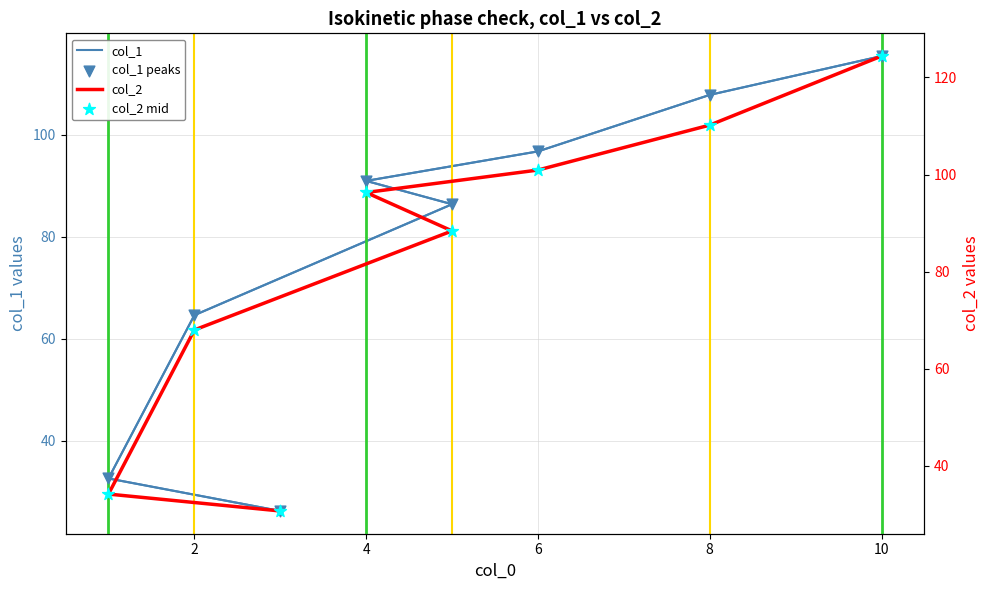

What are all the series names shown in the legend?

col_1, col_1 peaks, col_2, col_2 mid